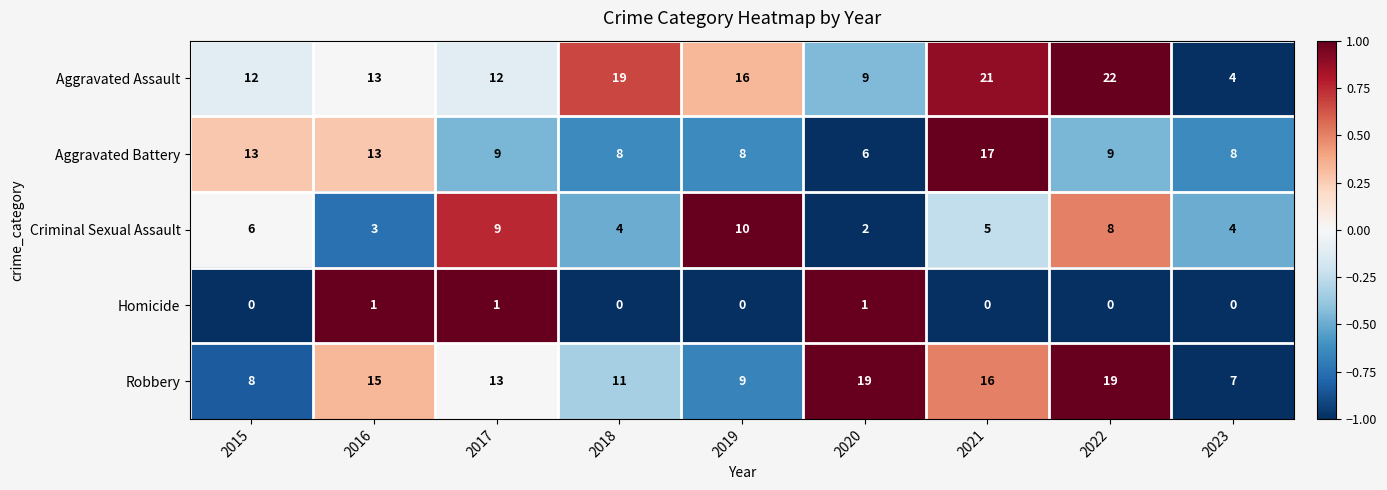

What is the difference between the highest and lowest values at 2016?

14